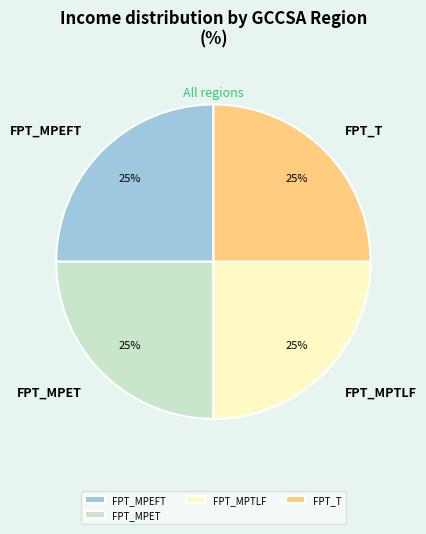

Is it true that FPT_T is 25% of the pie?

True